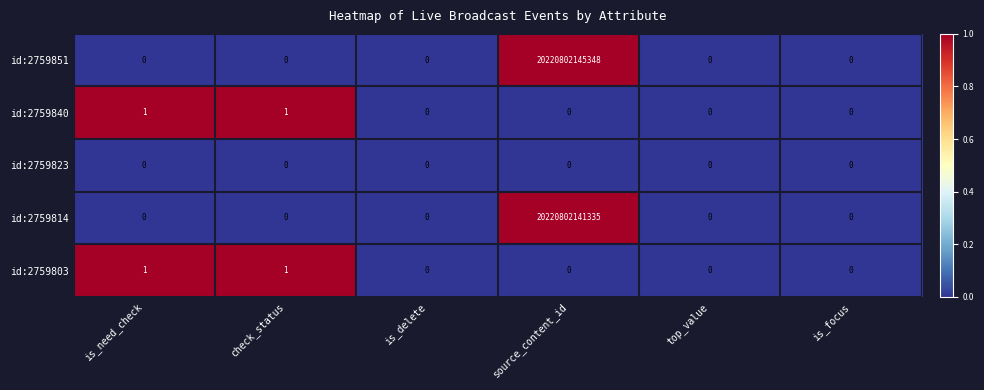

At which category is the sum across all series the highest?

source_content_id